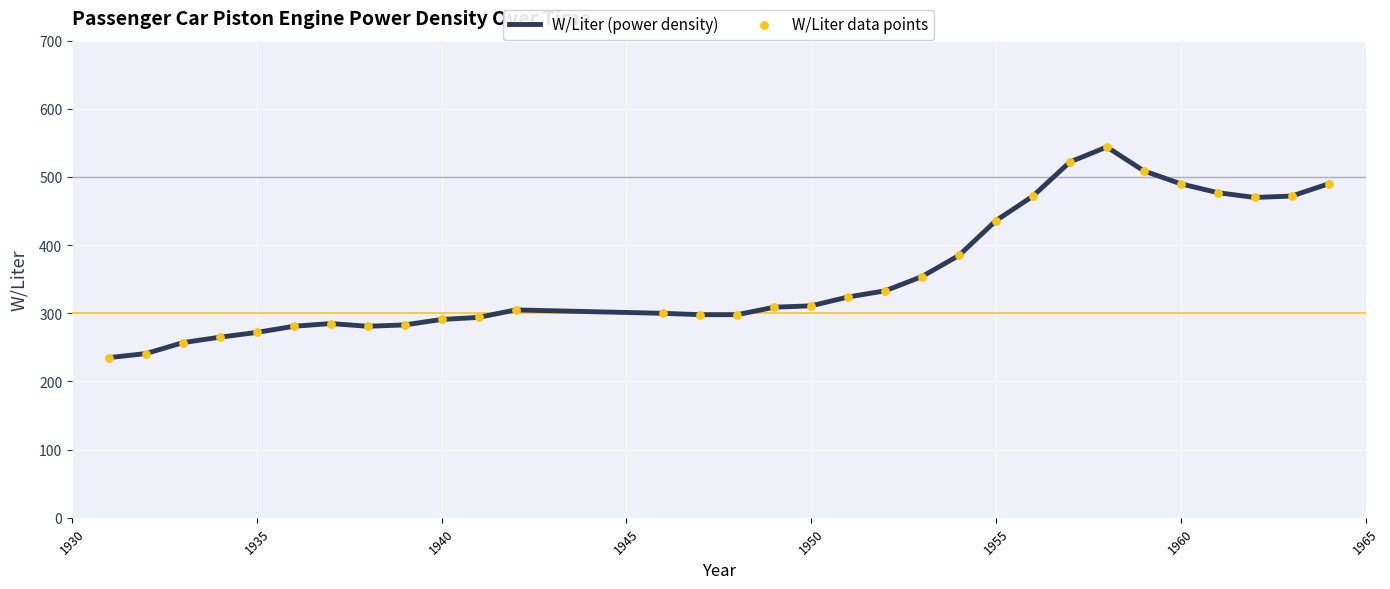

What is the difference between the maximum and minimum values?

309